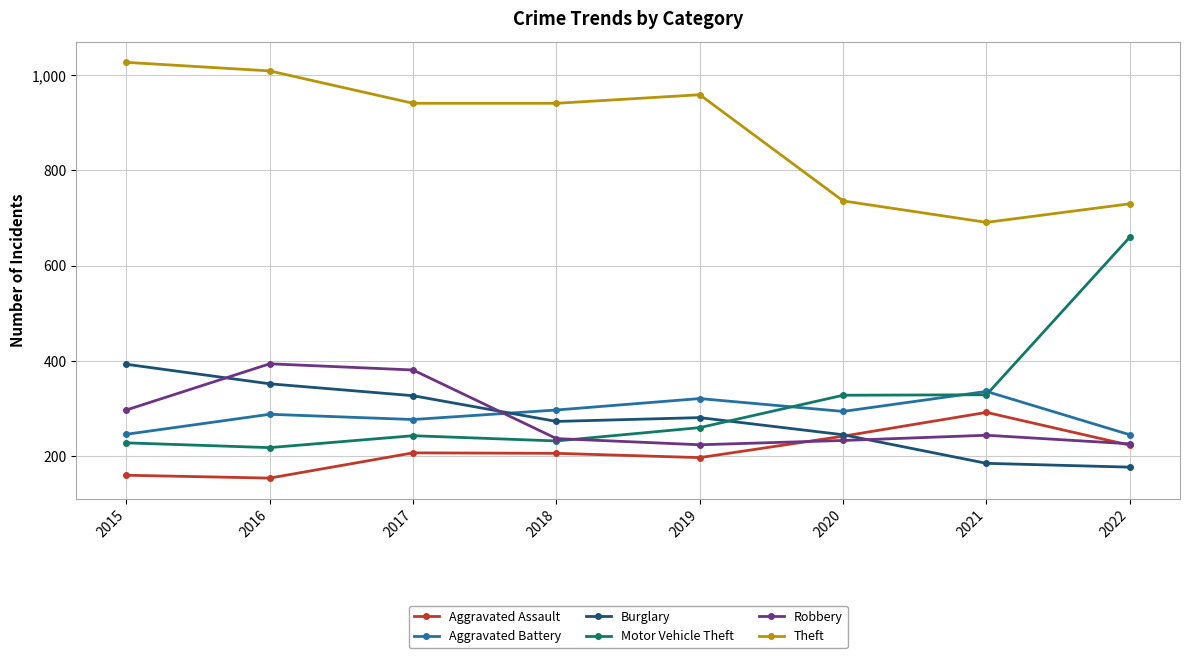

What is the spread (max minus min) of values at 2018?

735